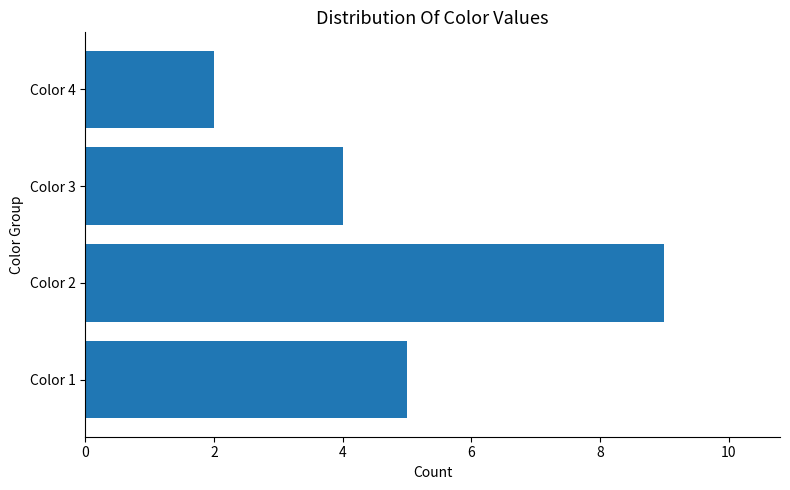

True or false: the data shows 3 at Color 4.

False